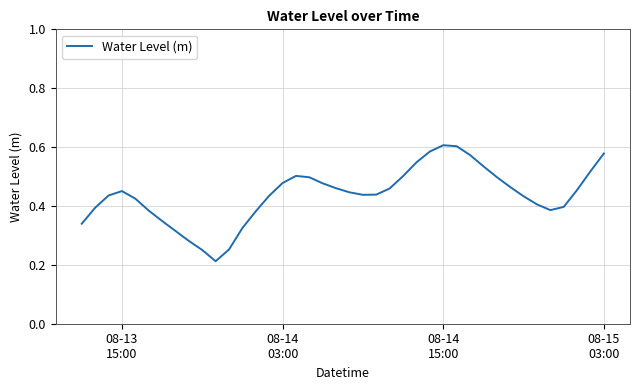

Reading right to left, extract all data points from this chart.

0.6	0.5	0.5	0.4	0.4	0.4	0.4	0.5	0.5	0.5	0.6	0.6	0.6	0.6	0.5	0.5	0.5	0.4	0.4	0.4	0.5	0.5	0.5	0.5	0.5	0.4	0.4	0.3	0.3	0.2	0.3	0.3	0.3	0.3	0.4	0.4	0.5	0.4	0.4	0.3